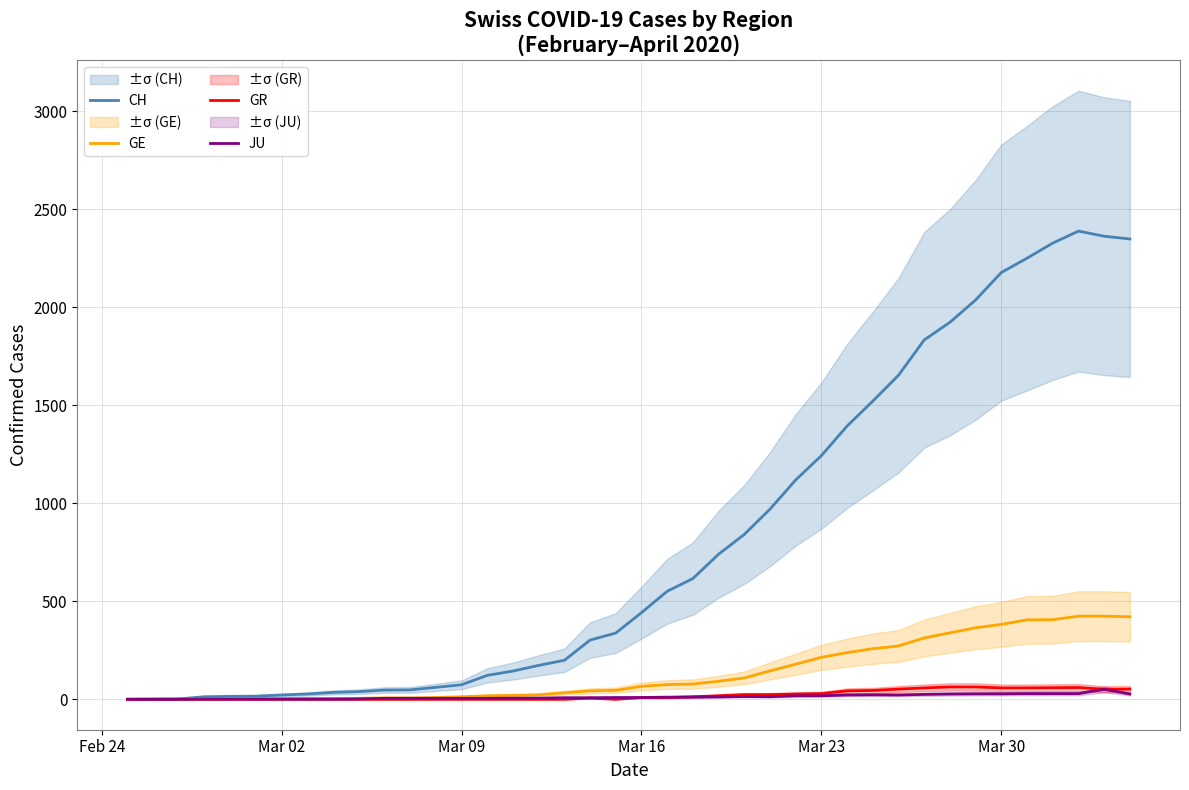

Which category has the lowest value in the GR series?

Feb 24